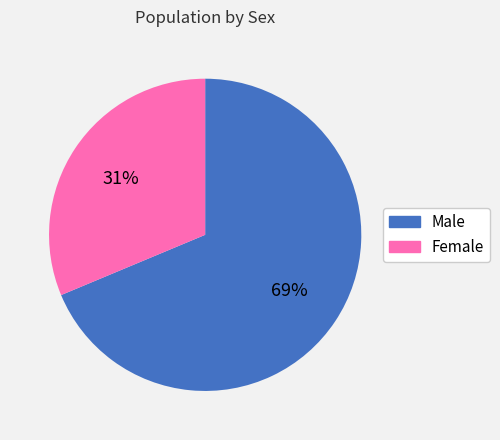

Does Female account for over 50% of the chart?

No